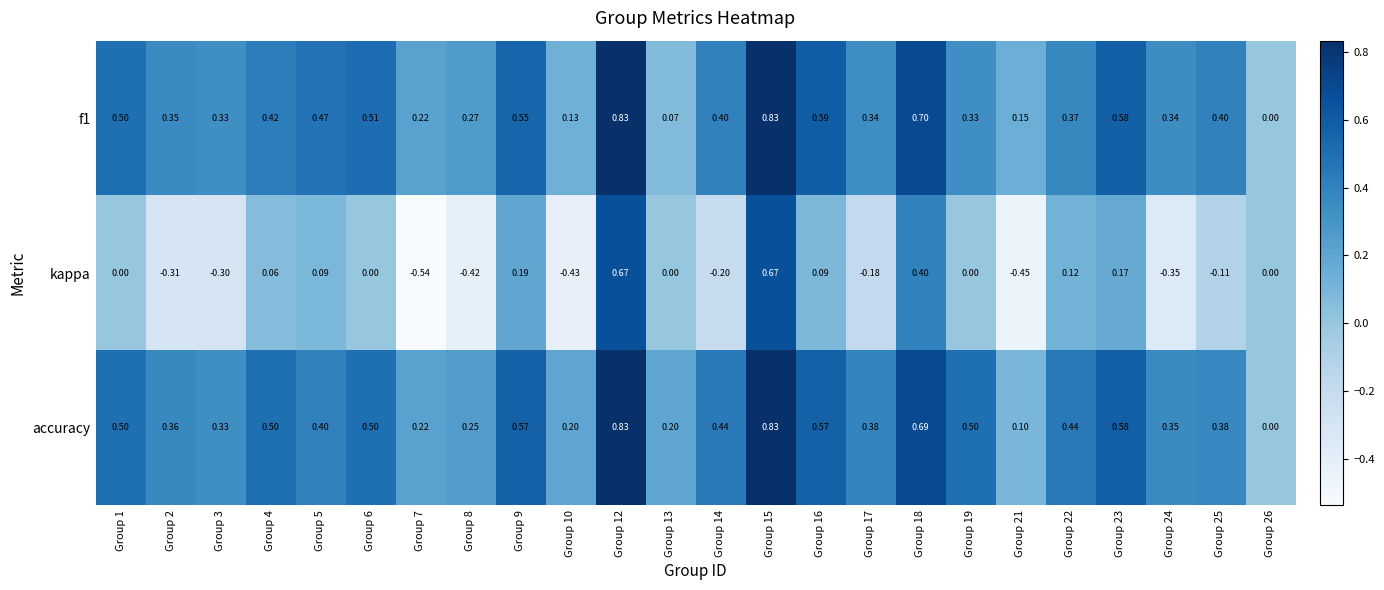

Is the value of accuracy at Group 17 greater than the value of kappa at Group 13?

Yes